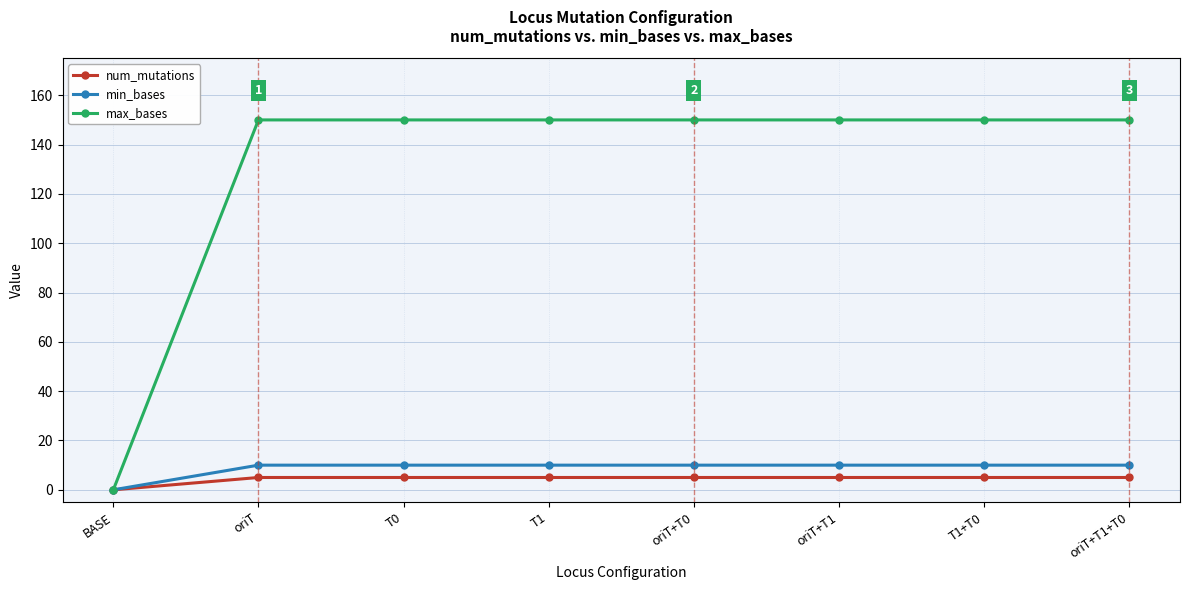

What is the label of the 5th point from the right?

T1